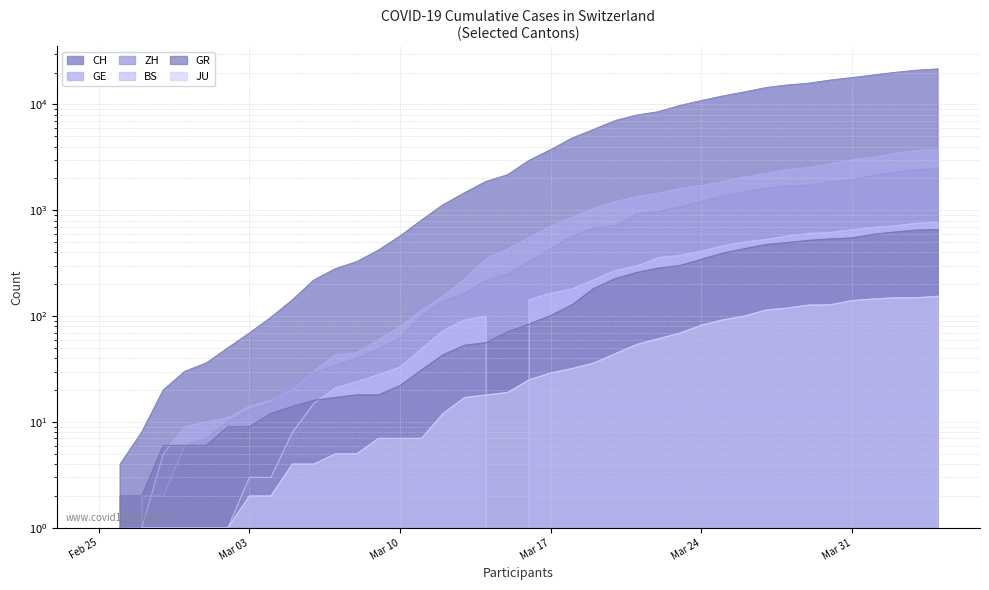

True or false: JU and GE cross at least once.

False